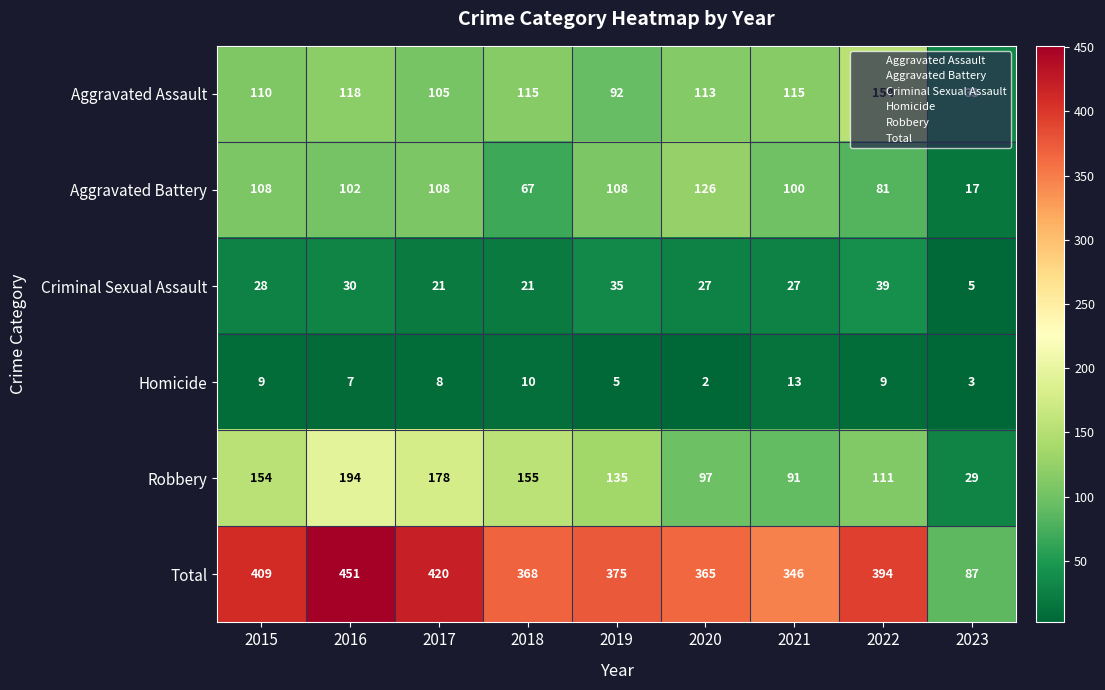

What is the greatest value displayed?

451